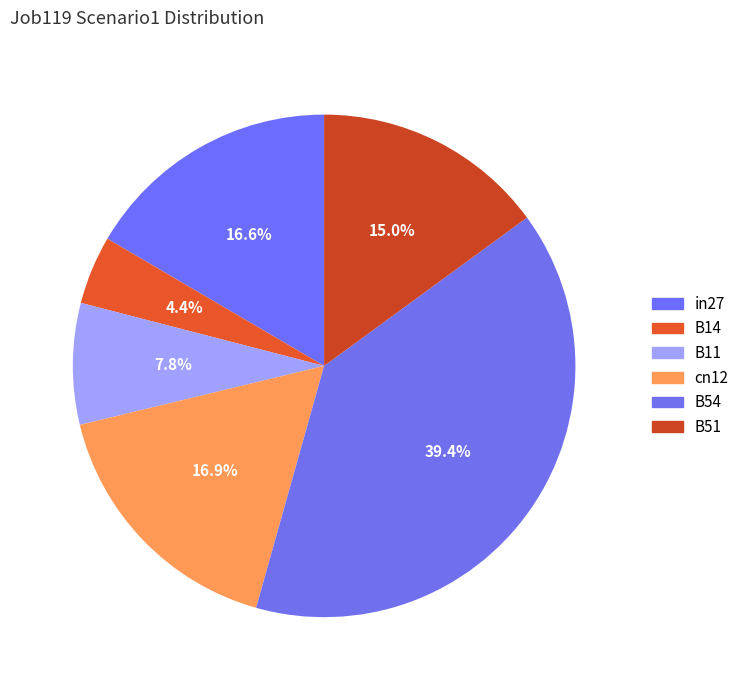

To the nearest percent, what is the combined percentage of in27 and B11?

24%